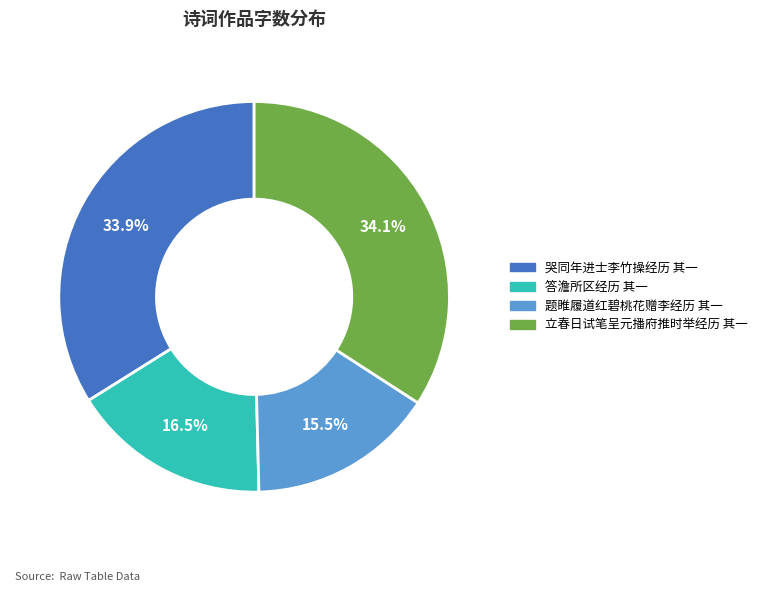

What is the smallest slice in the pie chart?

题睢履道红碧桃花赠李经历 其一